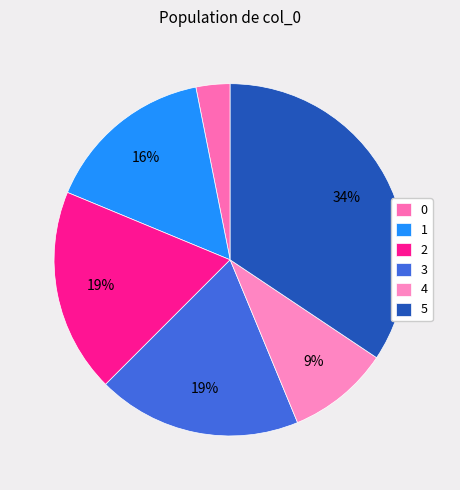

How many slices are in this pie chart?

6